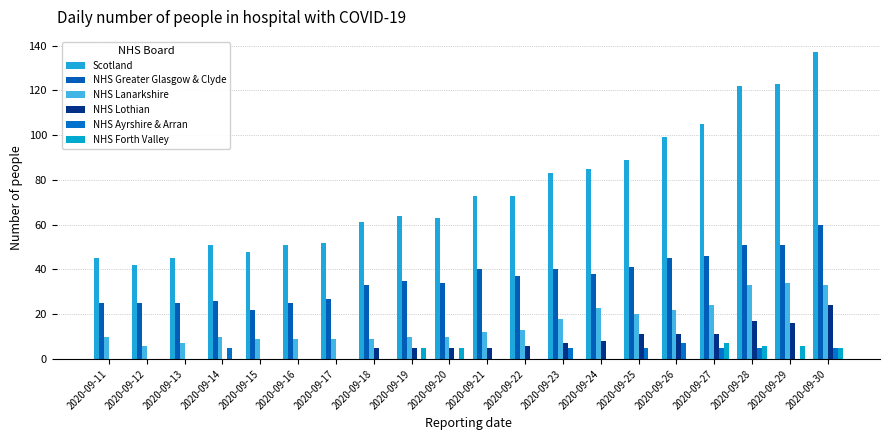

At which label does NHS Lanarkshire reach its peak?

2020-09-29